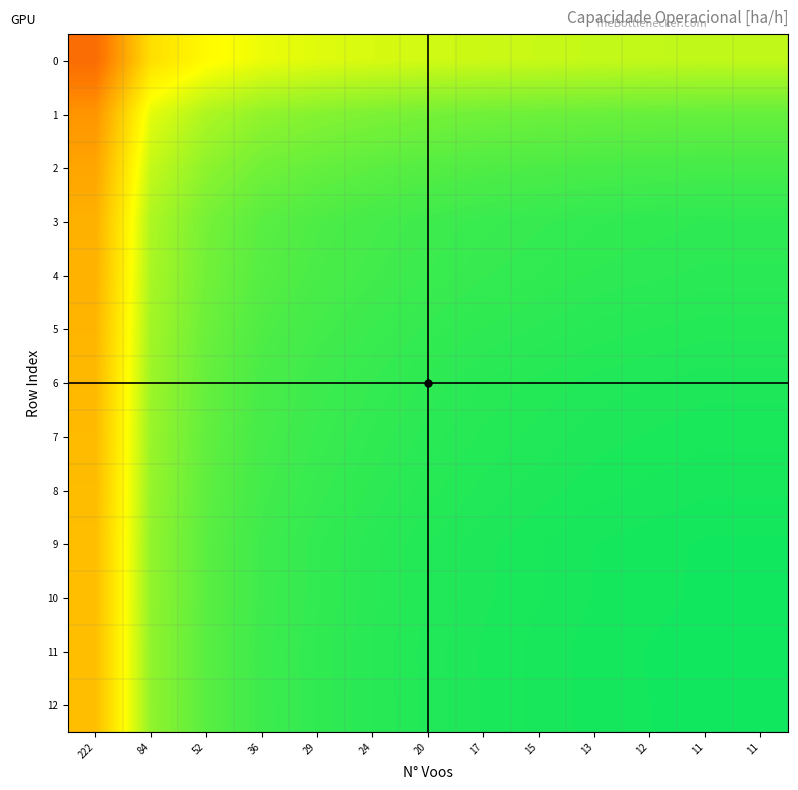

Reading left to right, extract all data points from this chart.

0: 222=-0.5	84=0.2	52=0.3	36=0.4	29=0.4	24=0.4	20=0.5	17=0.5	15=0.5	13=0.5	12=0.5	11=0.5	11=0.5
1: 222=-0.2	84=0.4	52=0.5	36=0.6	29=0.6	24=0.7	20=0.7	17=0.7	15=0.7	13=0.7	12=0.7	11=0.7	11=0.7
2: 222=-0.1	84=0.5	52=0.6	36=0.7	29=0.7	24=0.8	20=0.8	17=0.8	15=0.8	13=0.8	12=0.8	11=0.8	11=0.8
3: 222=-0.1	84=0.5	52=0.7	36=0.8	29=0.8	24=0.8	20=0.8	17=0.8	15=0.9	13=0.9	12=0.9	11=0.9	11=0.9
4: 222=-0.1	84=0.6	52=0.7	36=0.8	29=0.8	24=0.8	20=0.8	17=0.9	15=0.9	13=0.9	12=0.9	11=0.9	11=0.9
5: 222=-0.0	84=0.6	52=0.7	36=0.8	29=0.8	24=0.8	20=0.9	17=0.9	15=0.9	13=0.9	12=0.9	11=0.9	11=0.9
6: 222=-0.0	84=0.6	52=0.7	36=0.8	29=0.8	24=0.9	20=0.9	17=0.9	15=0.9	13=0.9	12=0.9	11=0.9	11=0.9
7: 222=-0.0	84=0.6	52=0.7	36=0.8	29=0.8	24=0.9	20=0.9	17=0.9	15=0.9	13=0.9	12=0.9	11=0.9	11=0.9
8: 222=-0.0	84=0.6	52=0.8	36=0.8	29=0.9	24=0.9	20=0.9	17=0.9	15=0.9	13=0.9	12=0.9	11=0.9	11=0.9
9: 222=-0.0	84=0.6	52=0.8	36=0.8	29=0.9	24=0.9	20=0.9	17=0.9	15=0.9	13=0.9	12=0.9	11=0.9	11=0.9
10: 222=-0.0	84=0.6	52=0.8	36=0.8	29=0.9	24=0.9	20=0.9	17=0.9	15=0.9	13=0.9	12=0.9	11=0.9	11=0.9
11: 222=0.0	84=0.6	52=0.8	36=0.8	29=0.9	24=0.9	20=0.9	17=0.9	15=0.9	13=0.9	12=0.9	11=1.0	11=1.0
12: 222=-0.0	84=0.6	52=0.8	36=0.8	29=0.9	24=0.9	20=0.9	17=0.9	15=0.9	13=0.9	12=0.9	11=0.9	11=0.9